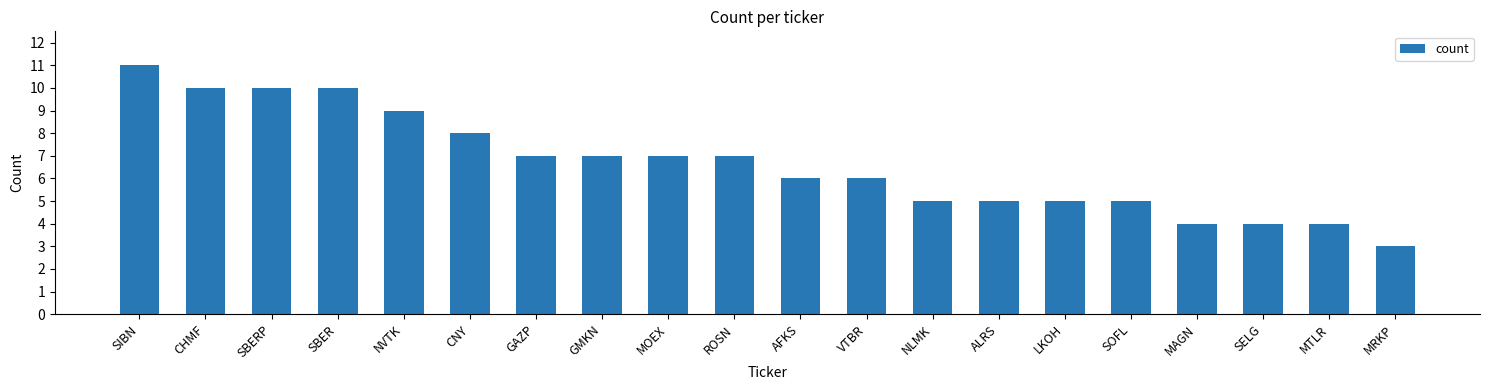

What is the approximate value at VTBR?

6